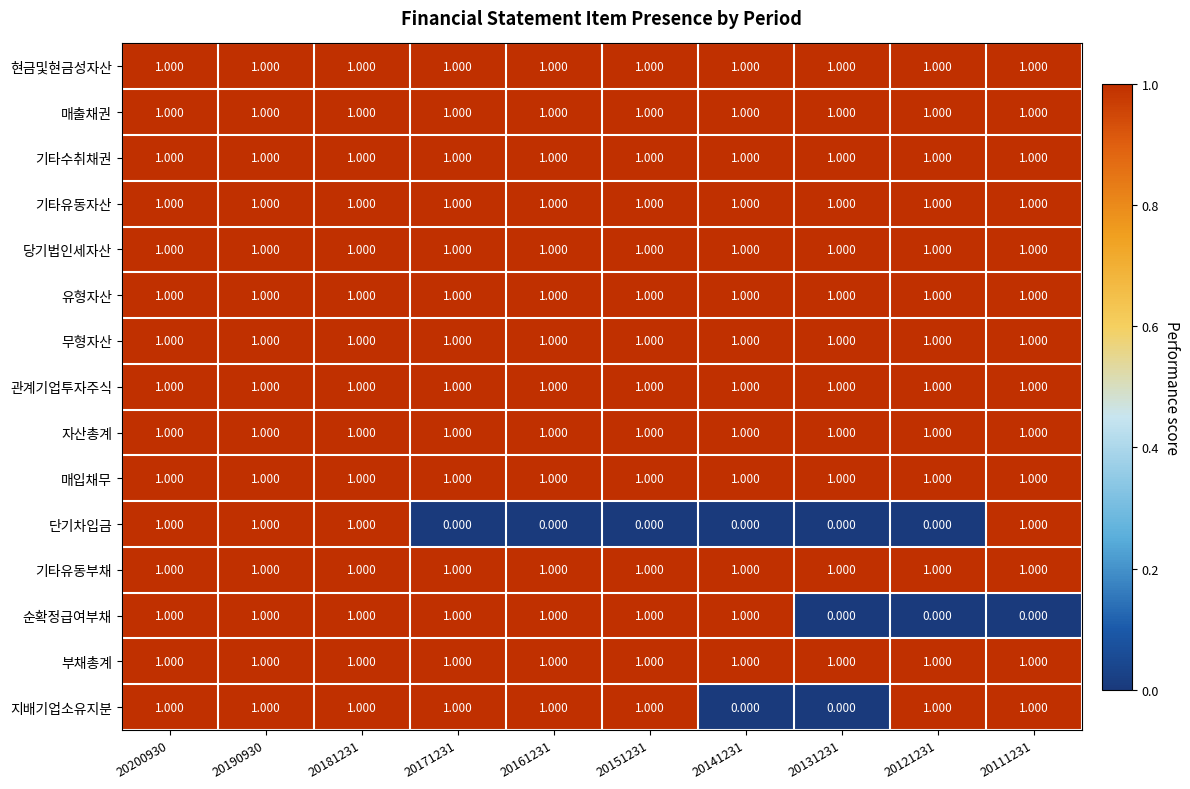

Which series changed the most between 20200930 and 20171231?

단기차입금